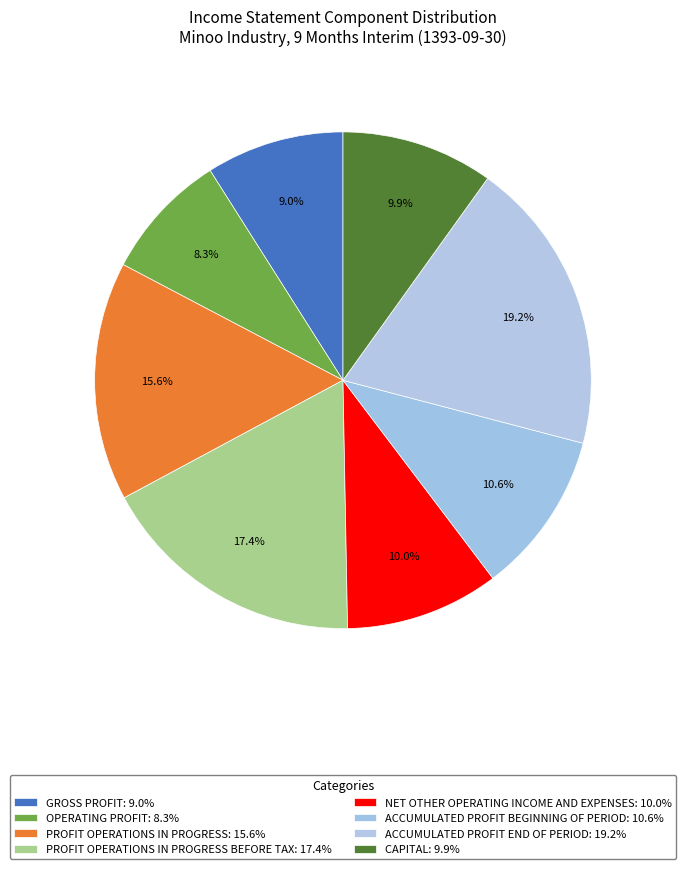

How many slices are in this pie chart?

8